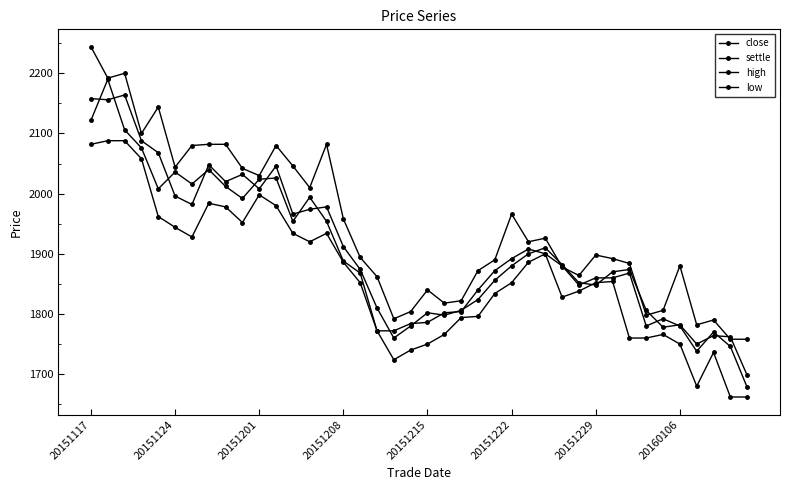

How many lines are shown in the chart?

4